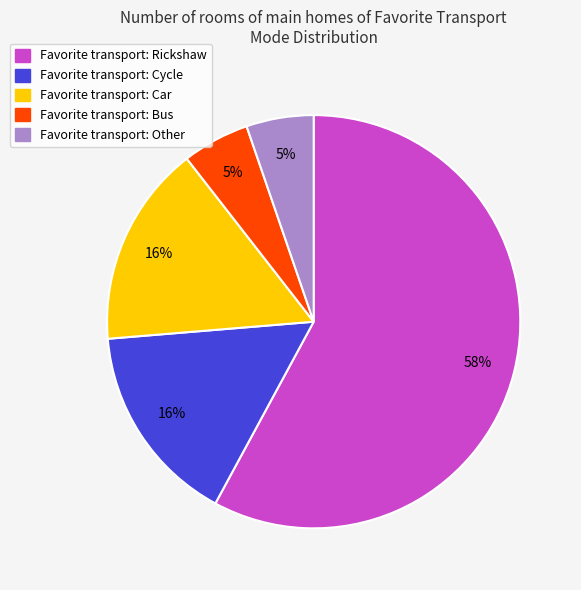

Is there any slice that represents more than half of the pie?

Yes